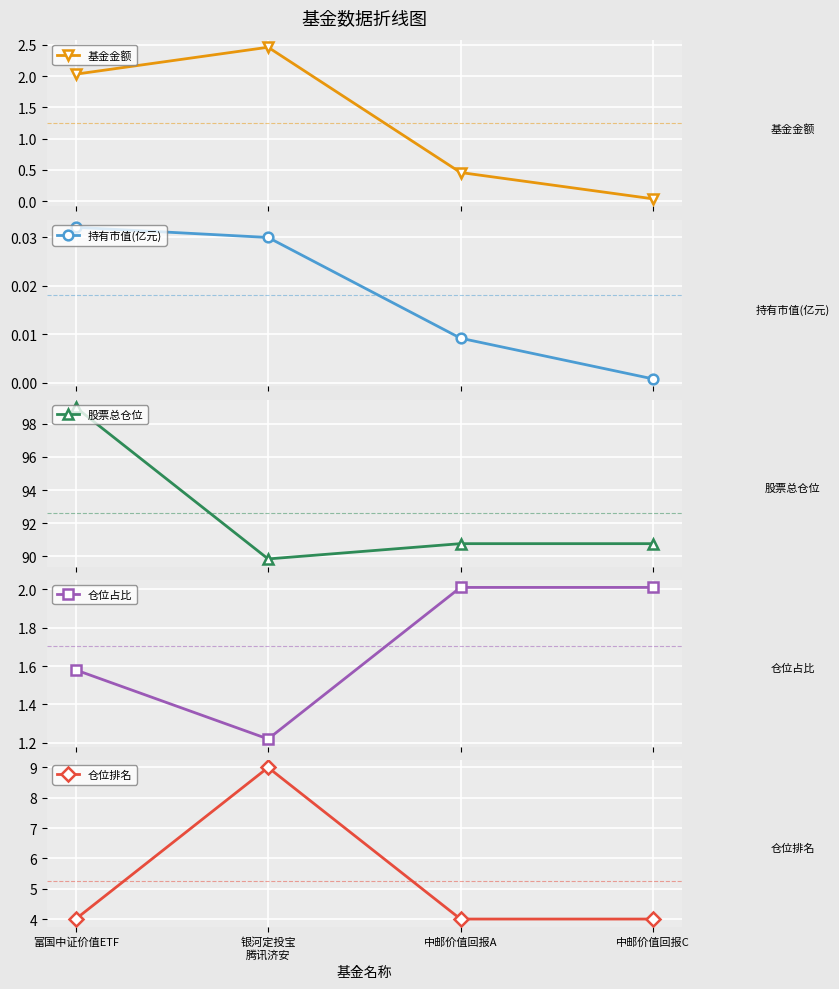

Reading right to left, list all the values displayed in this chart.

基金金额: 0.0	0.5	2.5	2.0
持有市值(亿元): 0.0	0.0	0.0	0.0
股票总仓位: 90.8	90.8	89.8	99.0
仓位占比: 2.0	2.0	1.2	1.6
仓位排名: 4.0	4.0	9.0	4.0